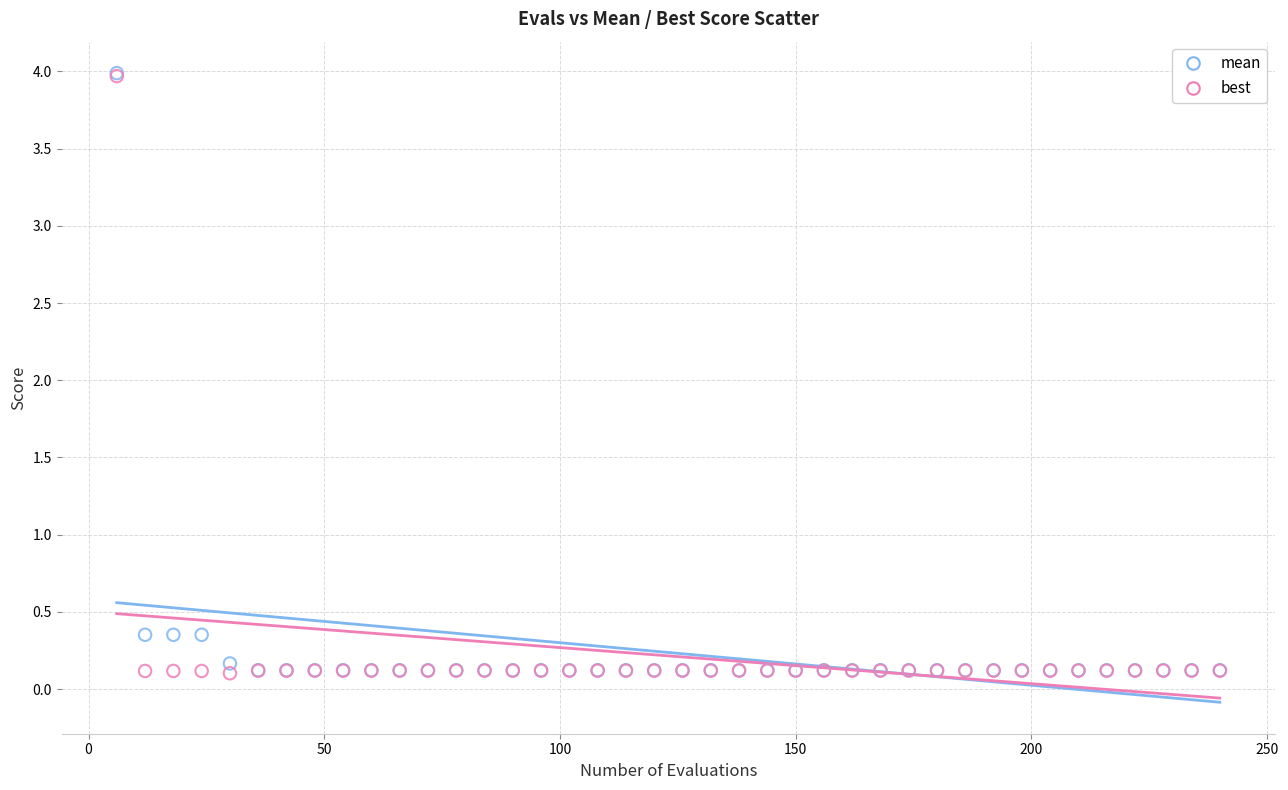

What are all the series names shown in the legend?

mean, best